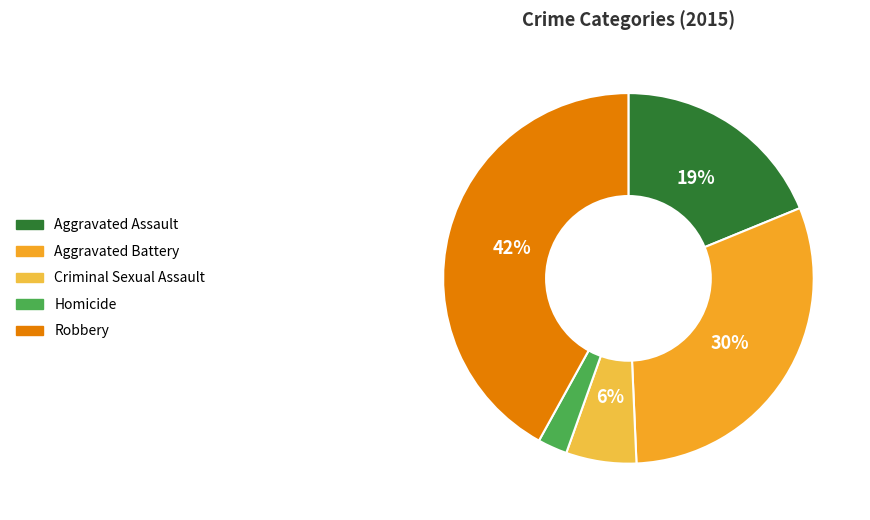

To the nearest percent, what is the difference between the largest and smallest slice percentages?

39%